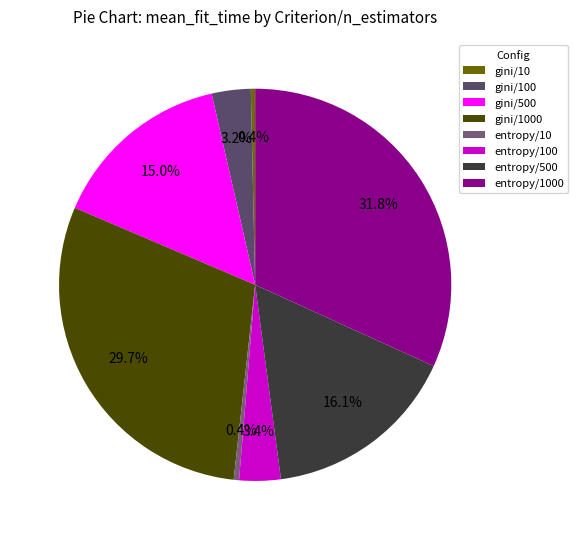

To the nearest percent, what portion does gini/1000 represent?

30%